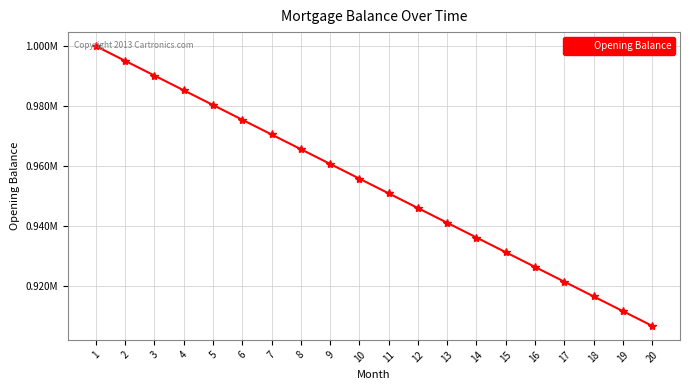

Is this an area chart (filled region under the line)?

No